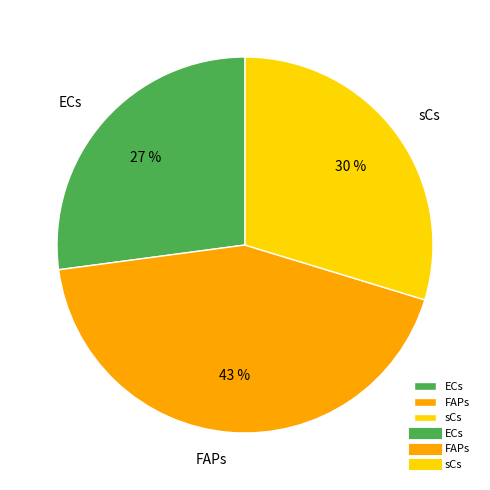

Does FAPs account for over 50% of the chart?

No